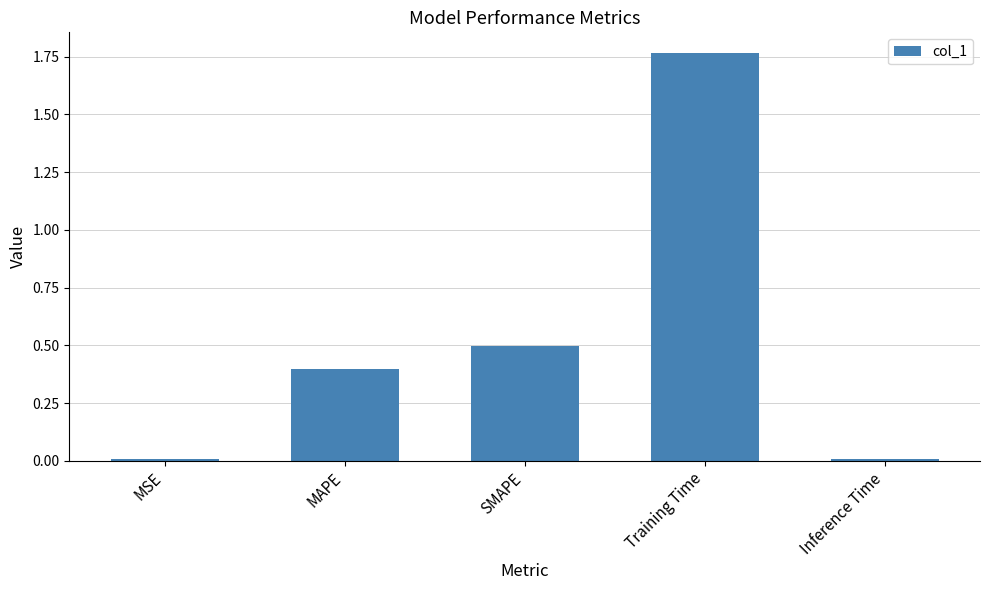

Are the bars horizontal?

No